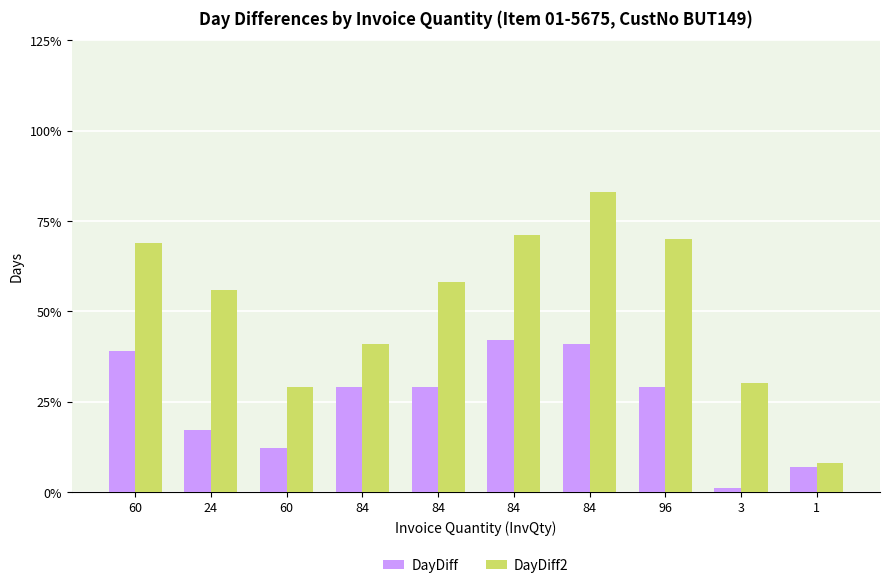

What is the smallest value displayed?

1